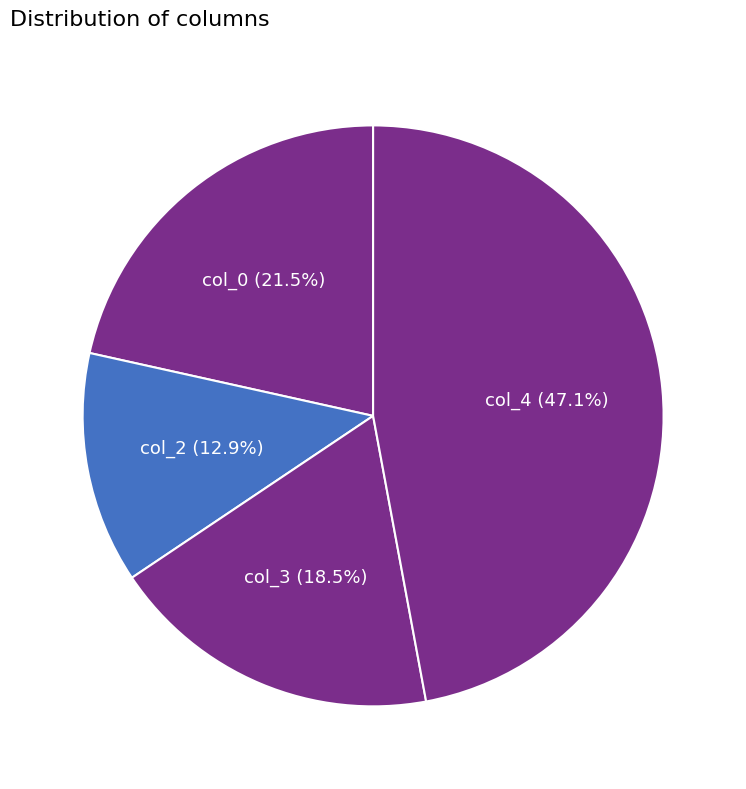

To the nearest percent, what percentage of the pie is col_2?

13%